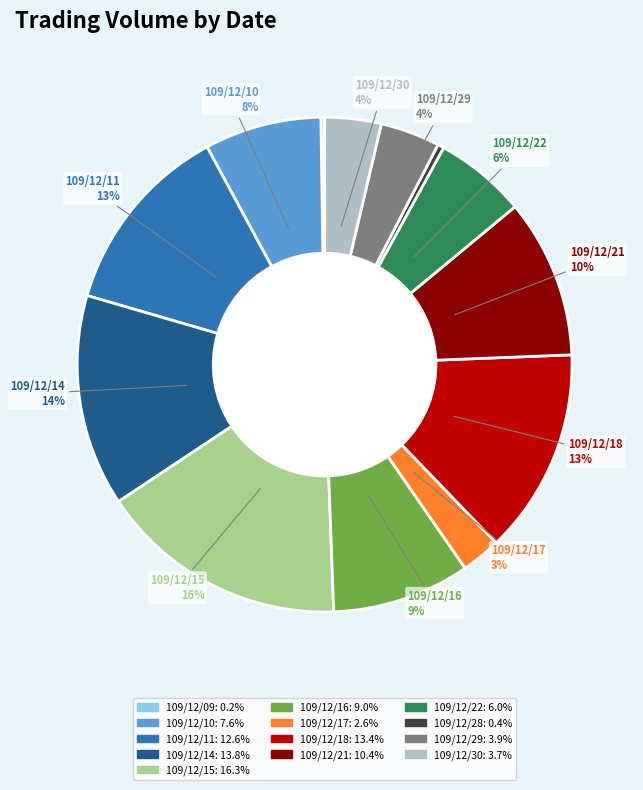

Does any single category account for the majority?

No